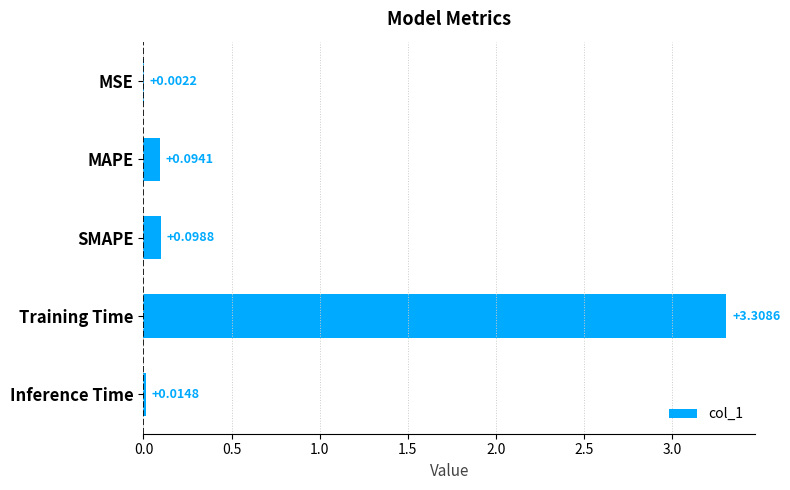

What is the sum of all values?

3.5